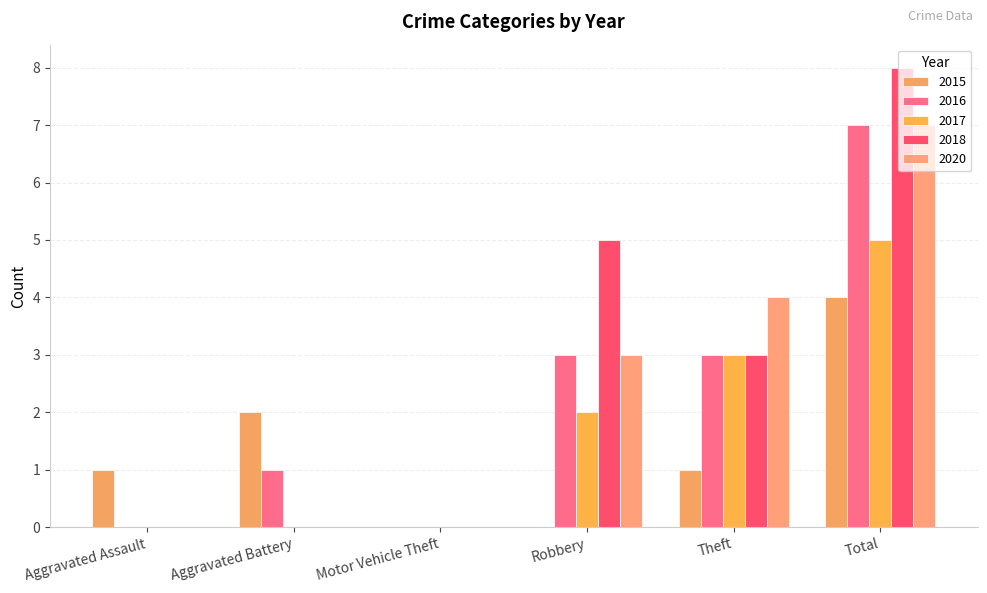

Which series changed the most between Theft and Total?

2018